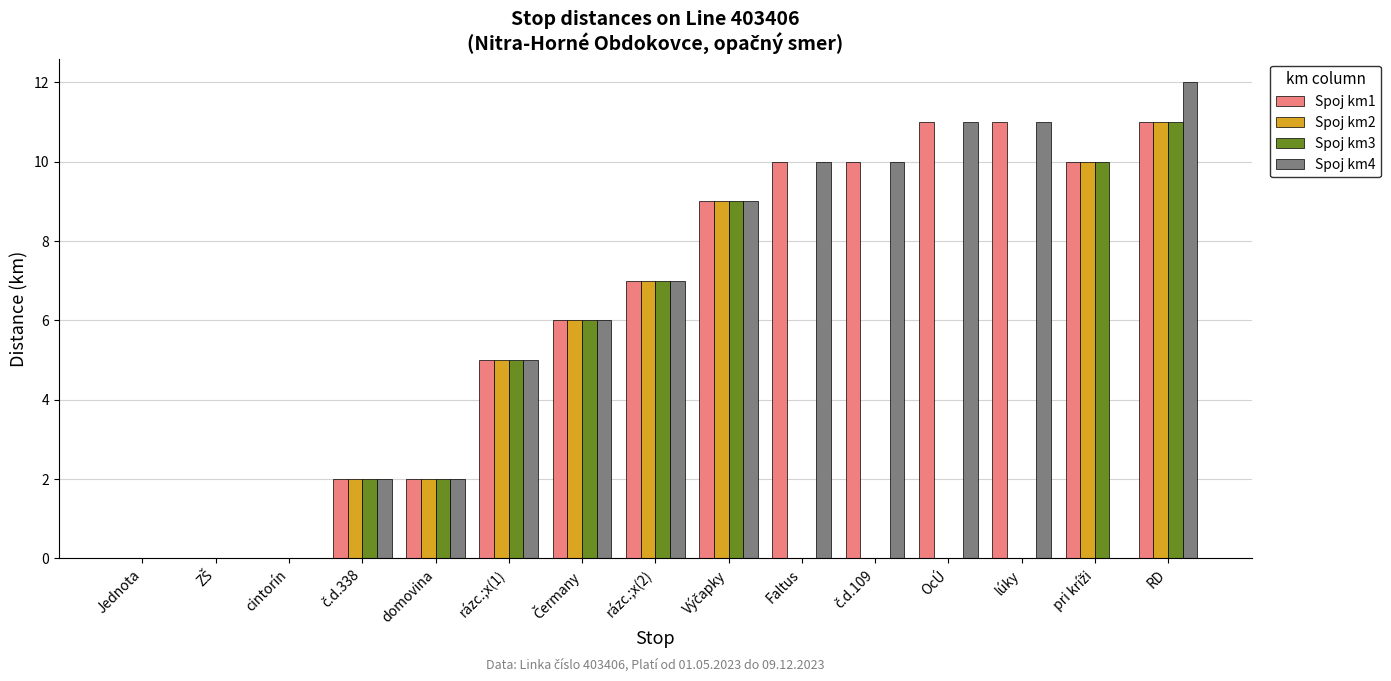

Is it true that Spoj km3 equals 0 at cintorín?

True